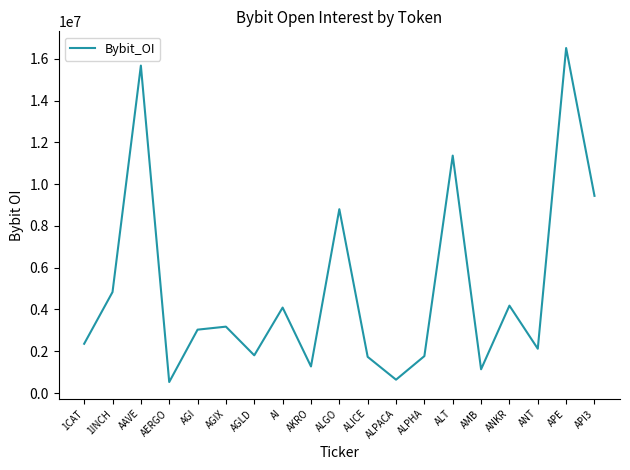

How many lines are shown in the chart?

1